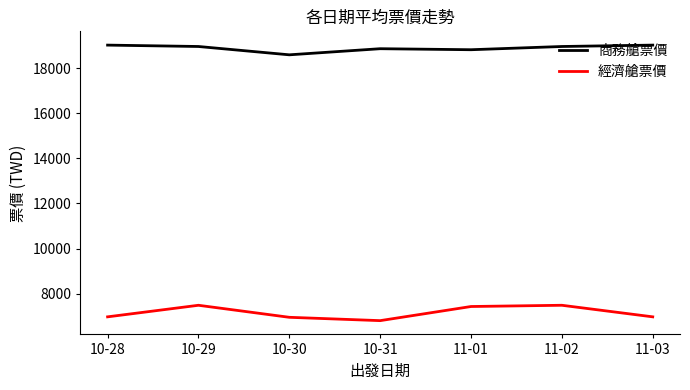

In 經濟艙票價, how many points are higher than both neighbors (excluding endpoints)?

2